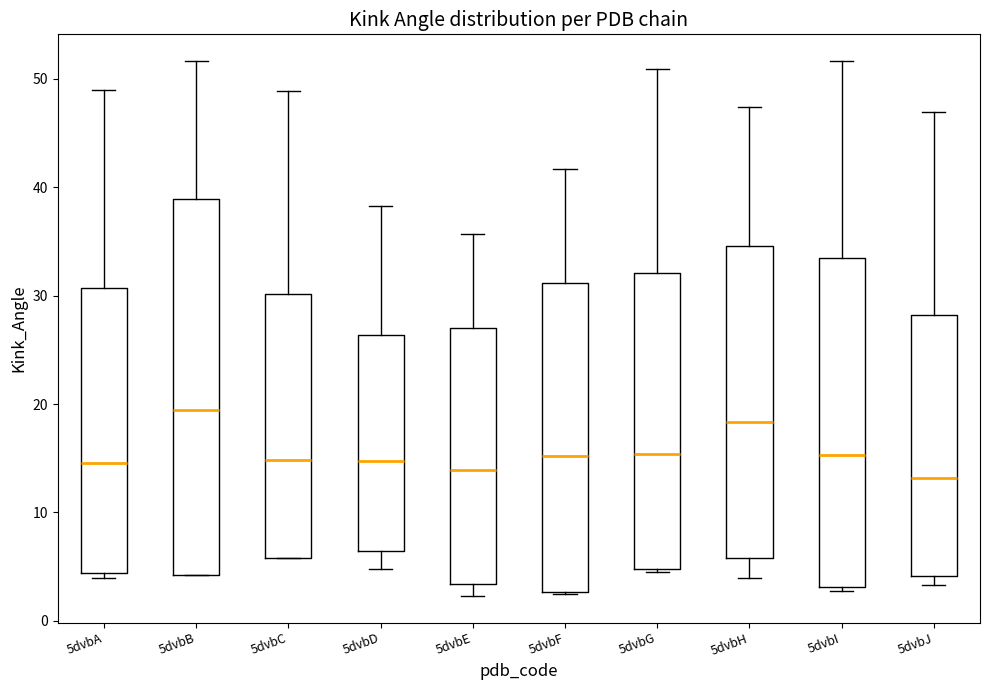

Which box is the tallest, from its lower edge to its upper edge?

5dvbB